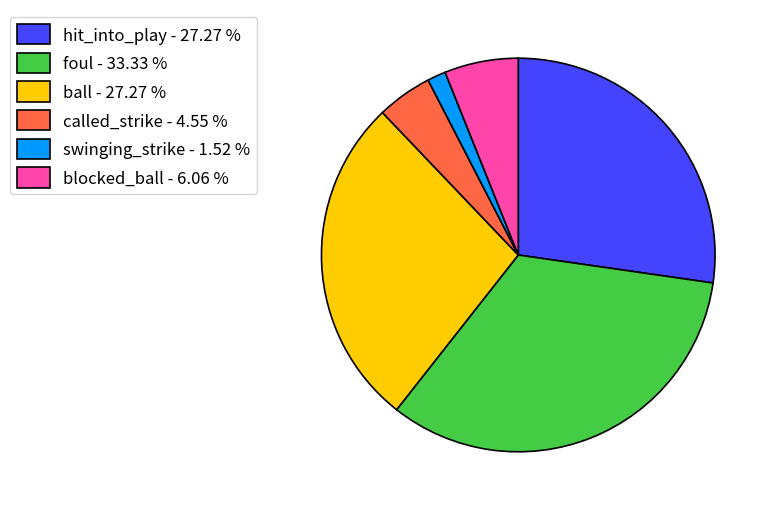

Which has a higher value, foul - 33.33 % or called_strike - 4.55 %?

foul - 33.33 %